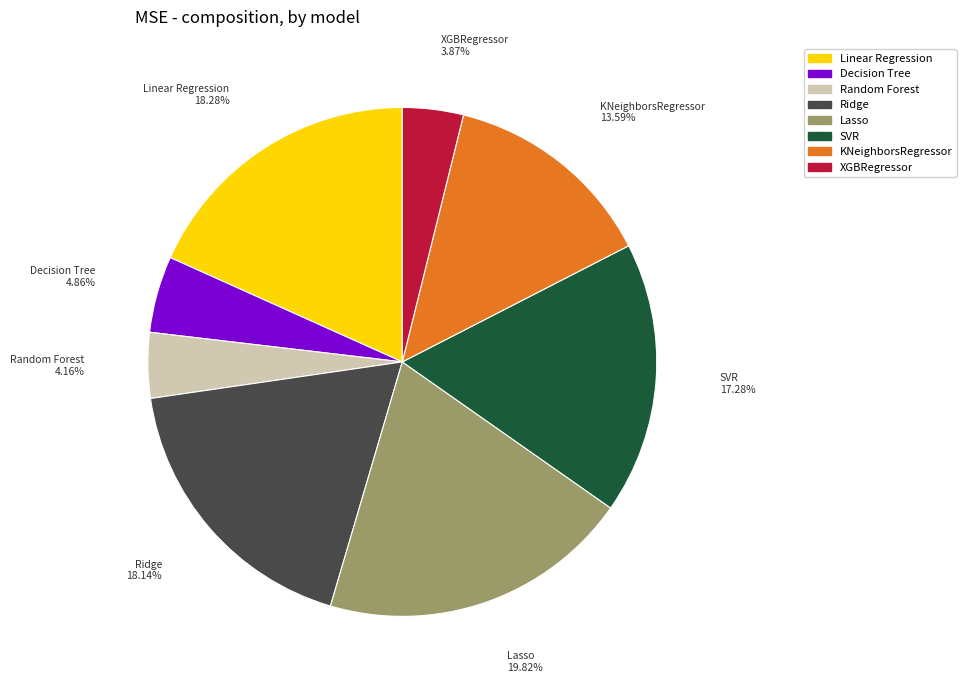

How many slices are in this pie chart?

8